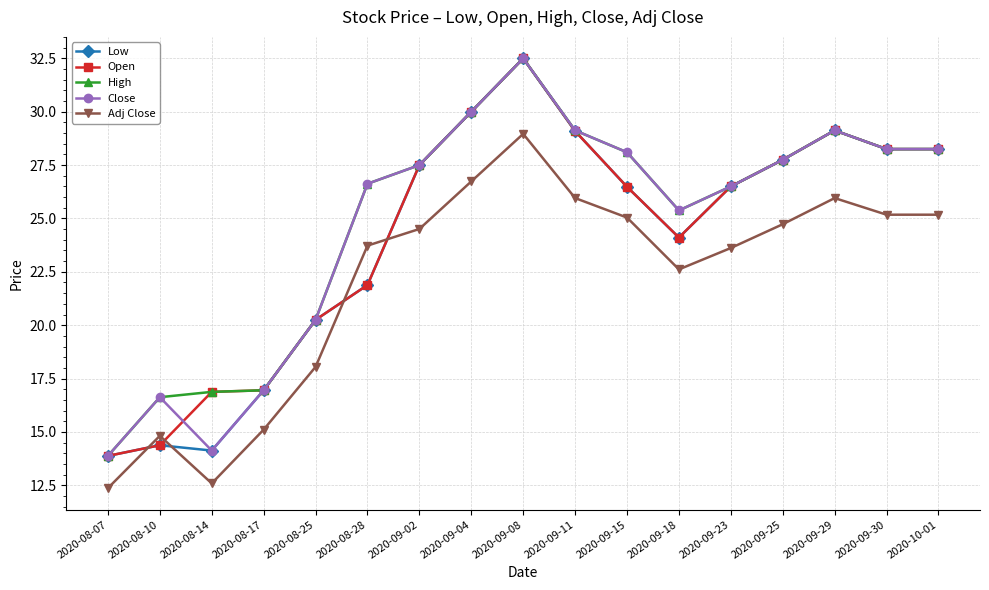

What is the difference between the highest and lowest values at 2020-09-30?

3.1